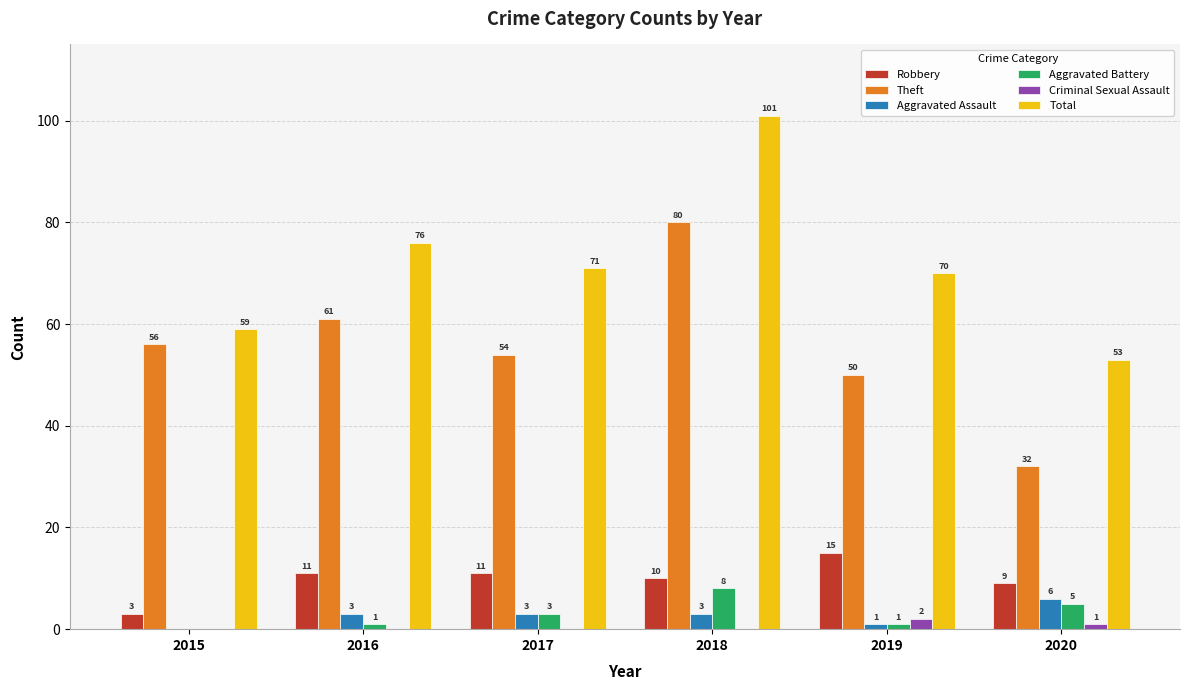

At which category is the sum across all series the highest?

2018